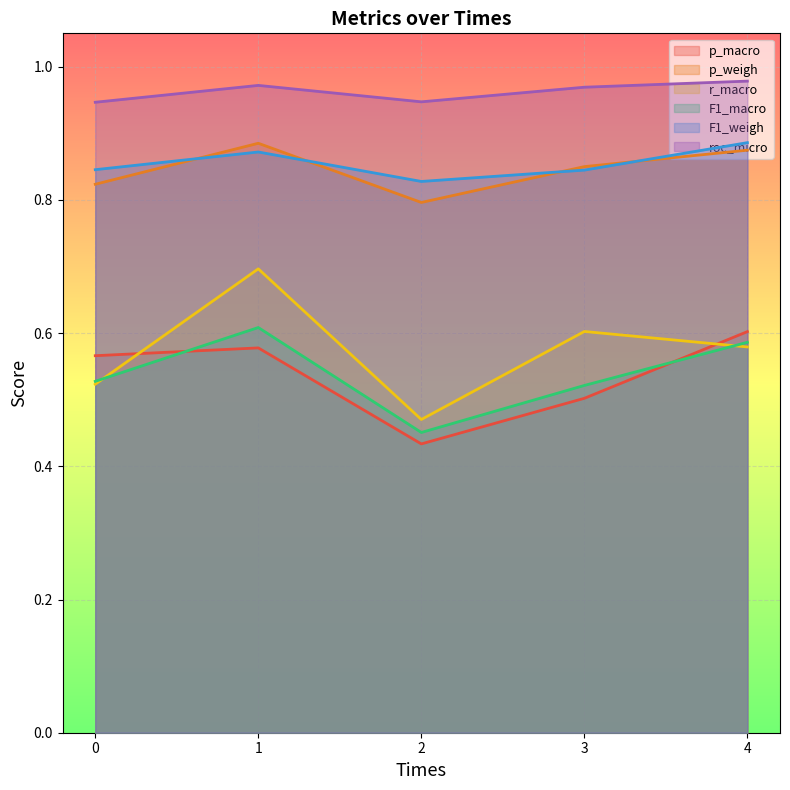

What are all the series names shown in the legend?

p_macro, p_weigh, r_macro, F1_macro, F1_weigh, roc_micro